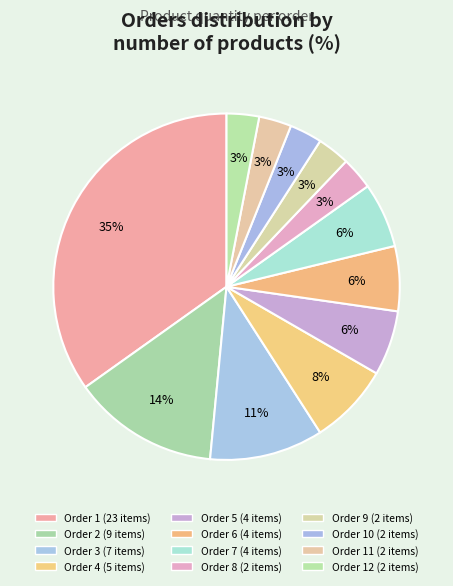

Which slice is the smallest?

8